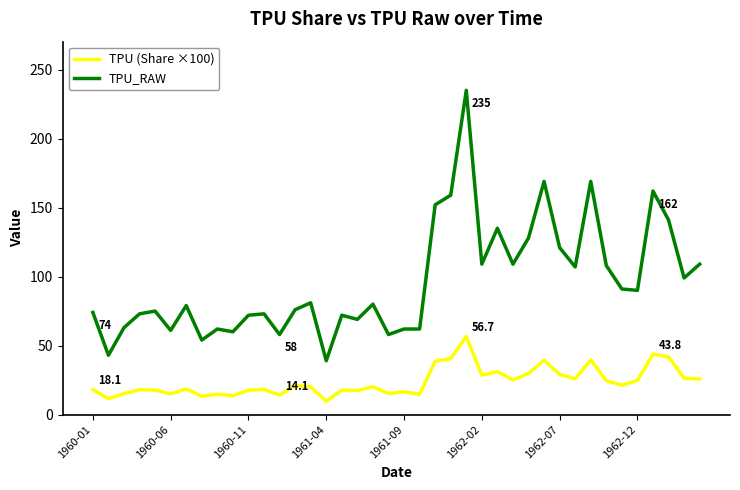

Which series has the largest total across all categories?

TPU_RAW